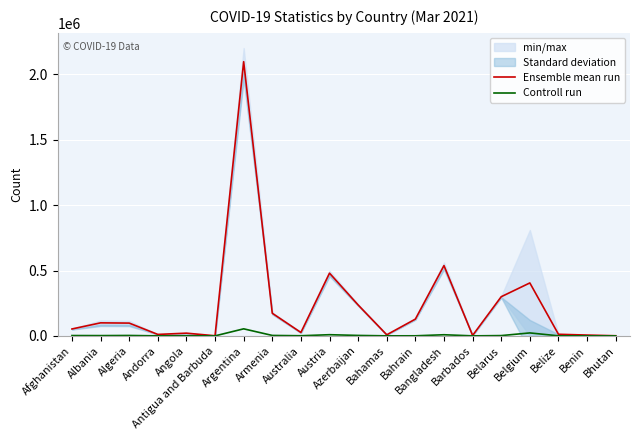

The Controll run series shows 909.0 at Australia. True or false?

True